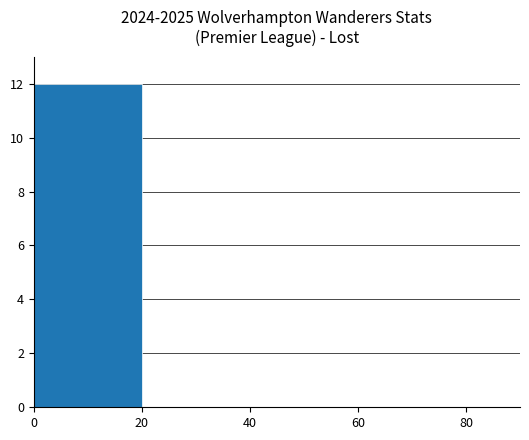

What is the change in value from 0 to 20?

-12